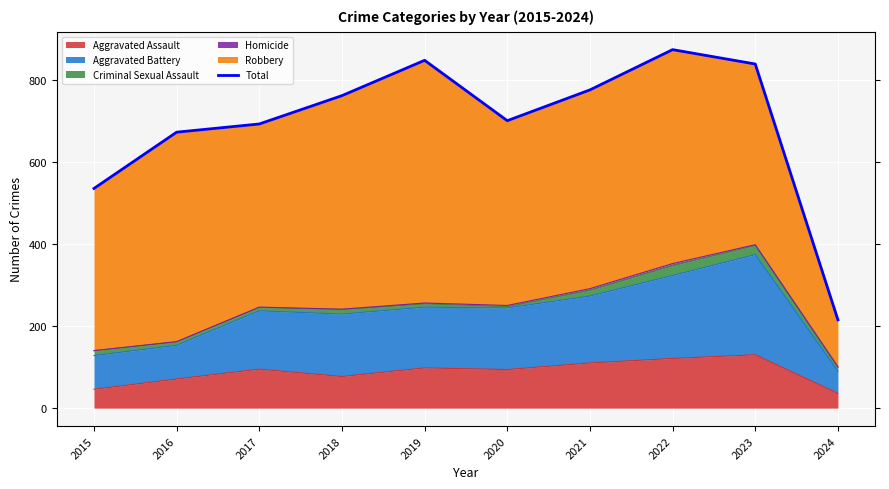

Reading right to left, list all the values displayed in this chart.

215	838	873	775	700	847	761	692	672	535